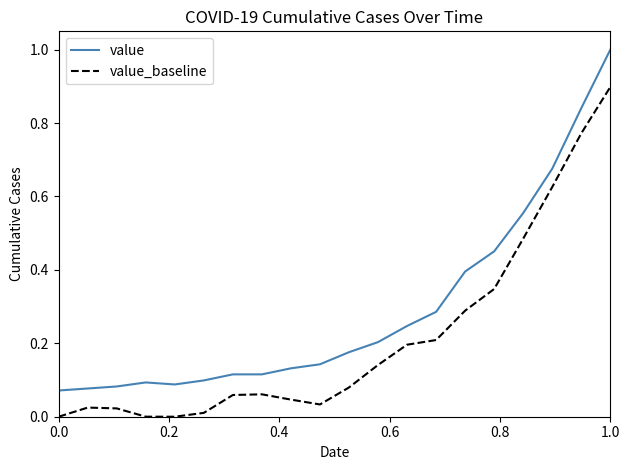

What is the difference between the maximum and minimum values in the value_baseline series?

0.9